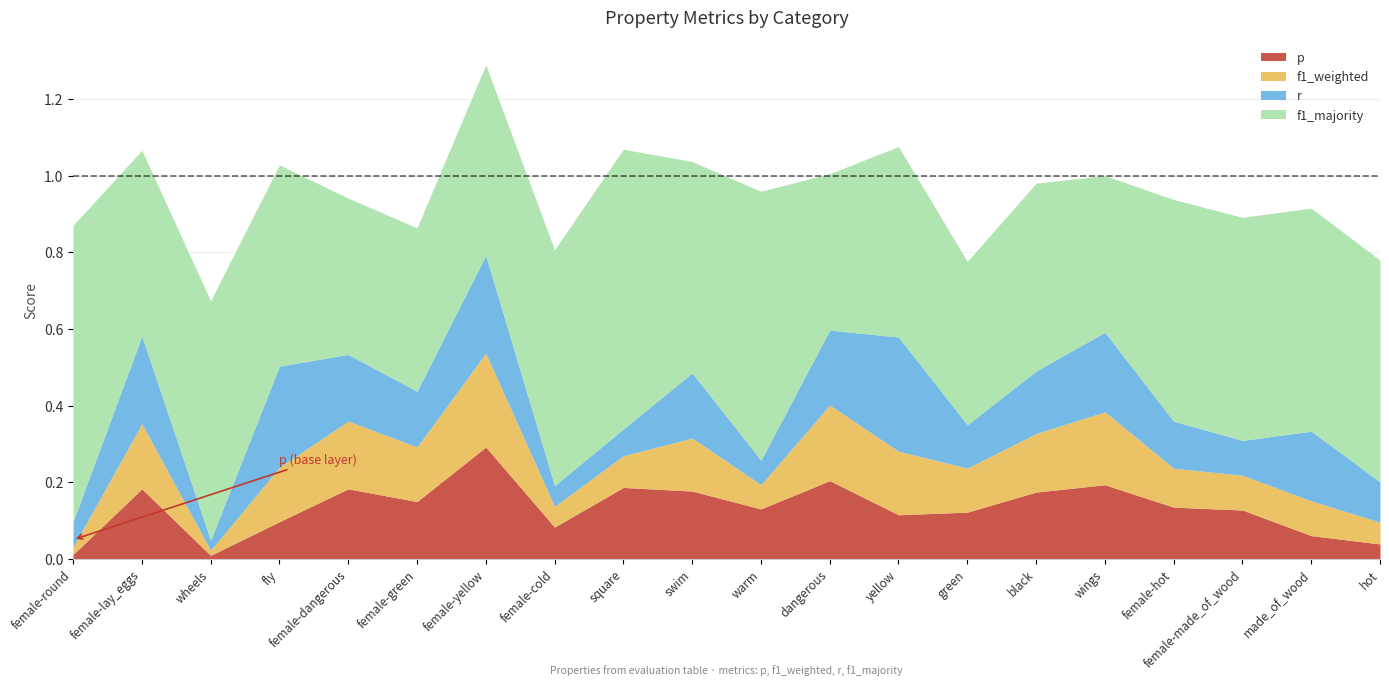

What is the difference between the maximum and second lowest values in the p series?

0.3